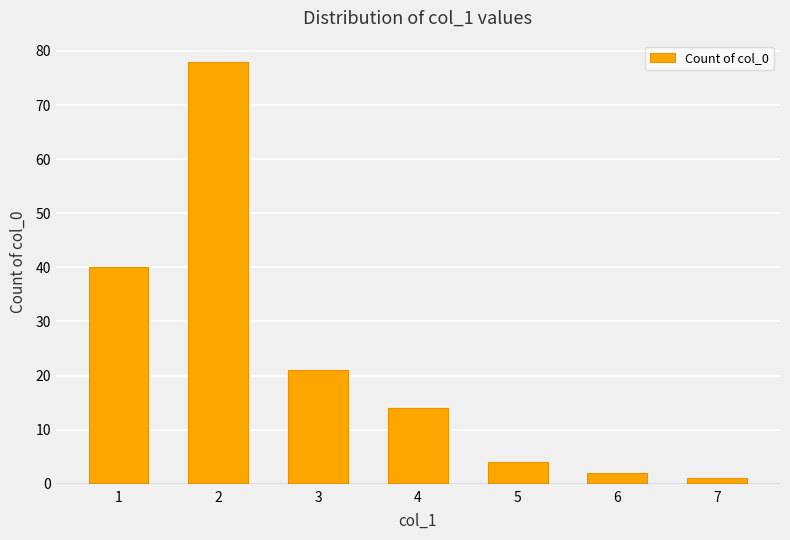

Rank the categories by value from lowest to highest.

7, 6, 5, 4, 3, 1, 2